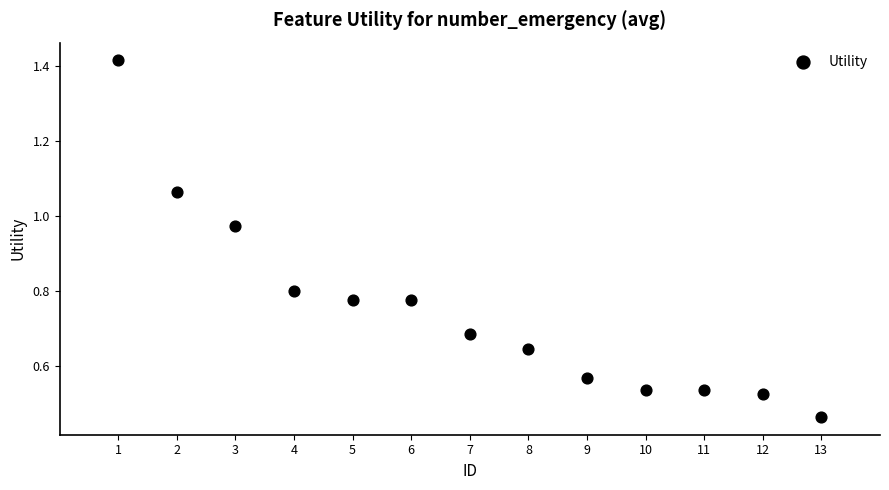

What is the range of X values (max minus min)?

12.0